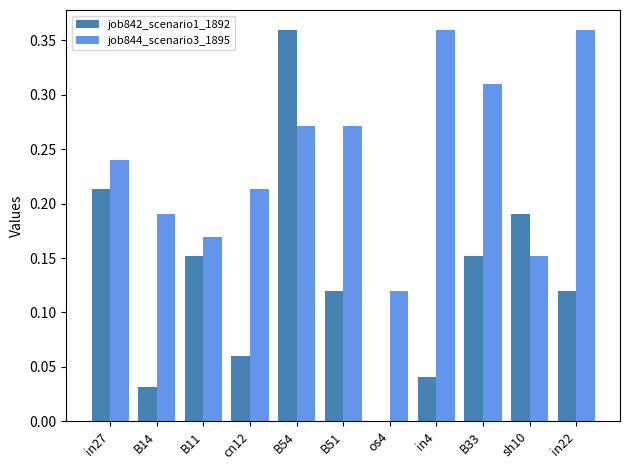

What is the sum of all job842_scenario1_1892 values?

1.4